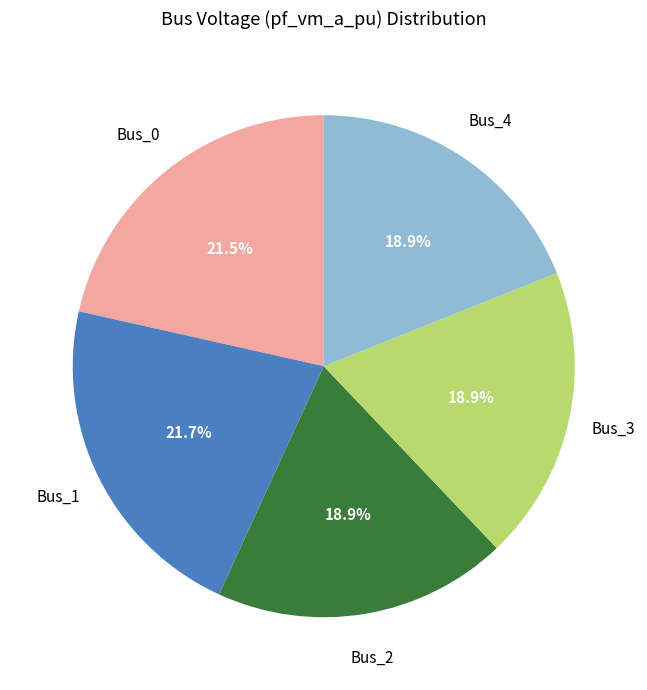

Does any single category account for the majority?

No